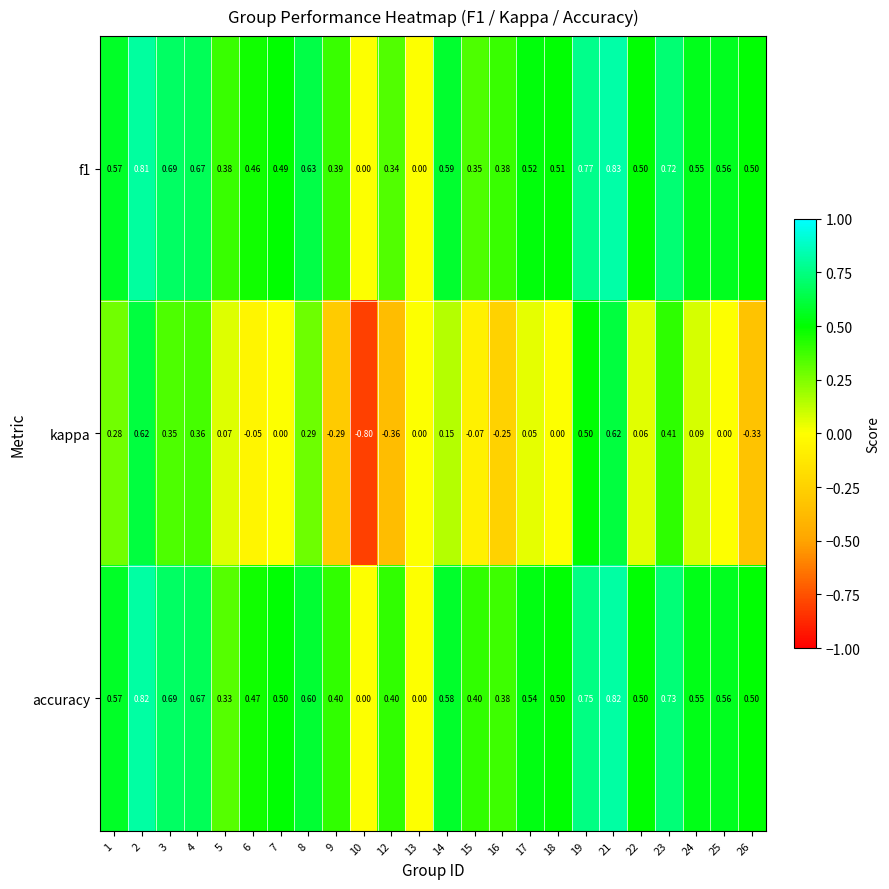

Which series has the largest range (max minus min)?

kappa